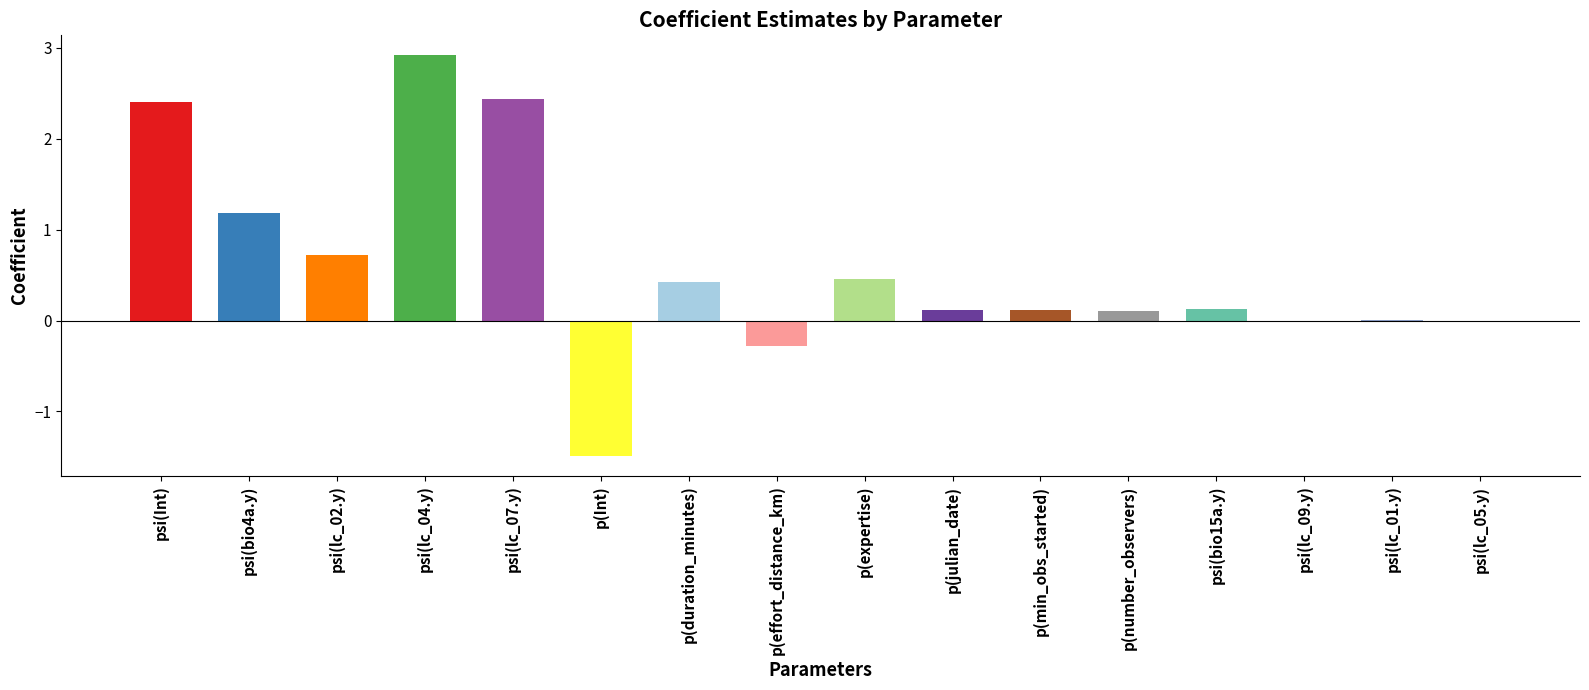

What value does the data have at p(effort_distance_km)?

-0.3